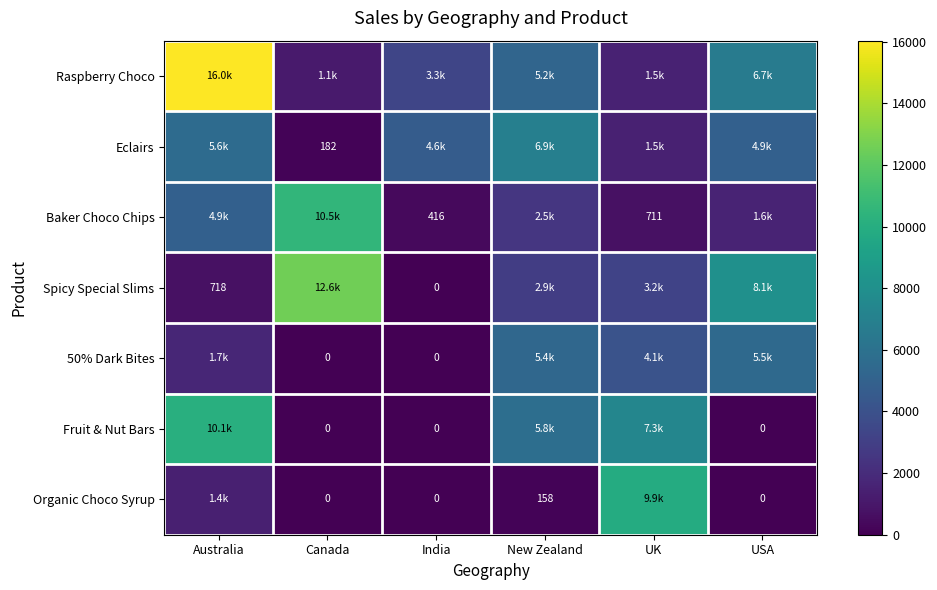

Which category has the lowest value across all series?

India